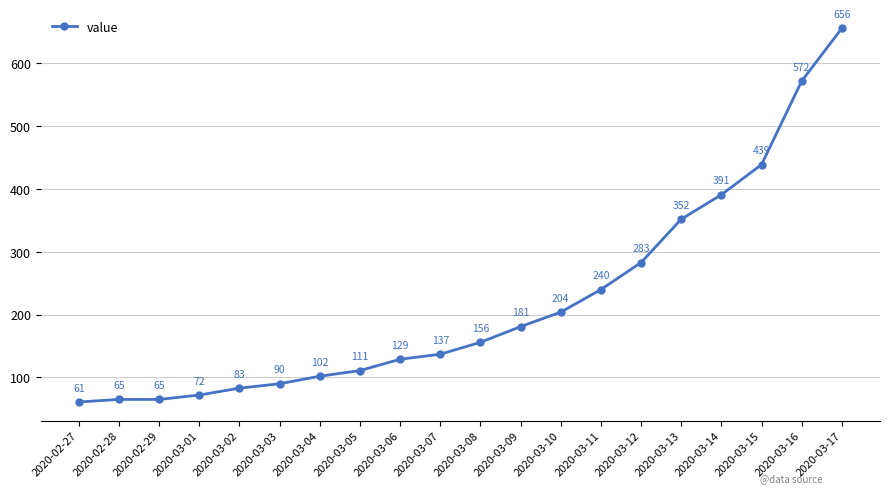

Reading right to left, what are all the values shown in this chart?

656	572	439	391	352	283	240	204	181	156	137	129	111	102	90	83	72	65	65	61